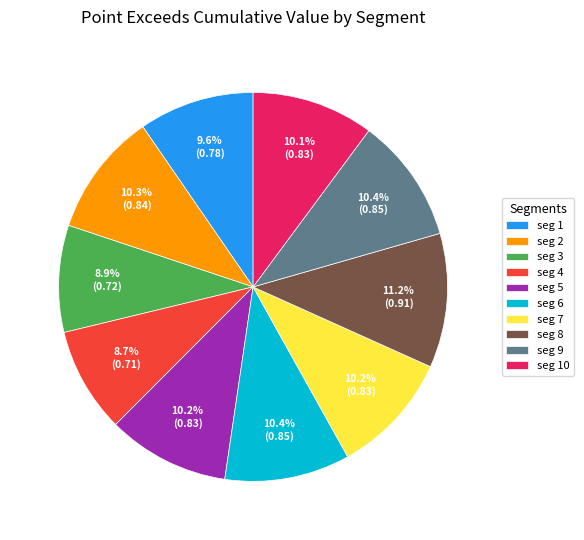

Which category has the biggest portion of the pie?

seg 8